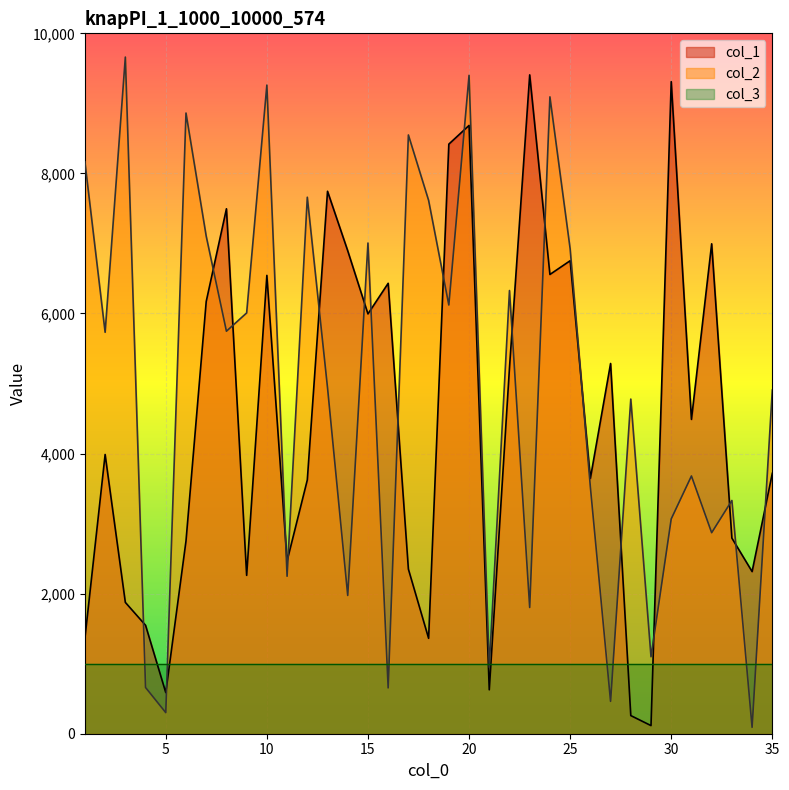

What is the greatest value displayed?

9661